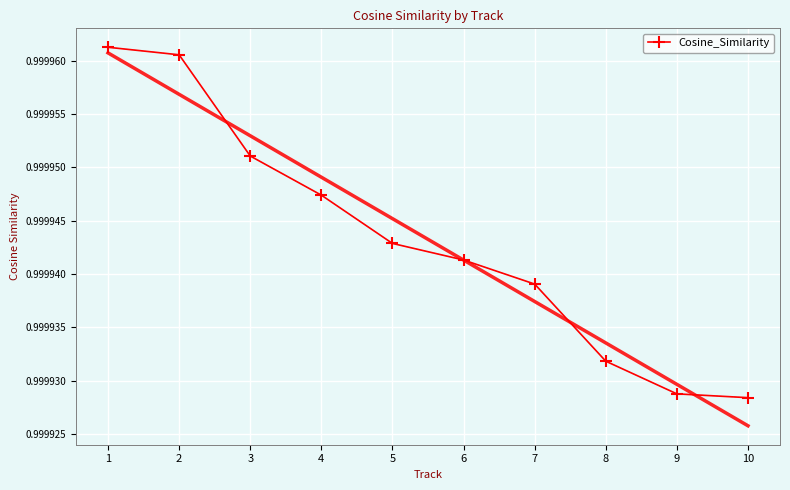

Rank the categories by value from lowest to highest.

10, 9, 8, 7, 6, 5, 4, 3, 2, 1